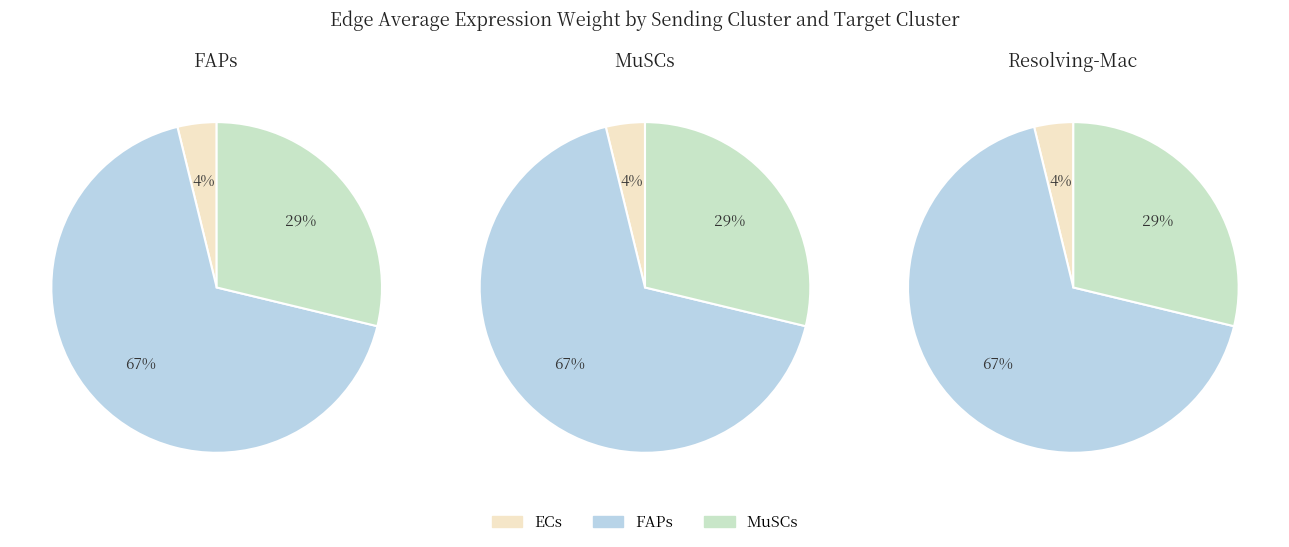

To the nearest percent, what is the average slice percentage?

33%